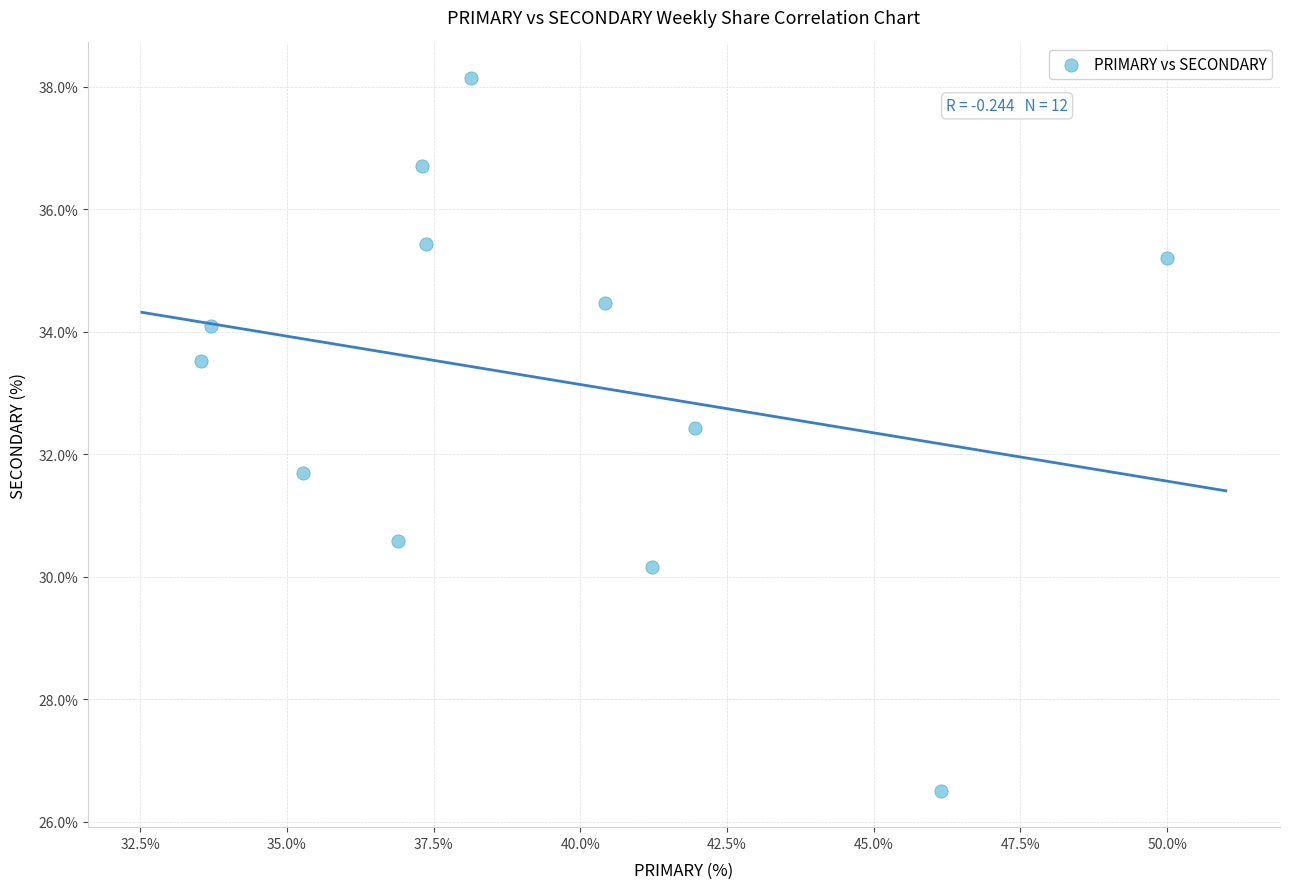

What is the range of Y values (max minus min)?

11.6